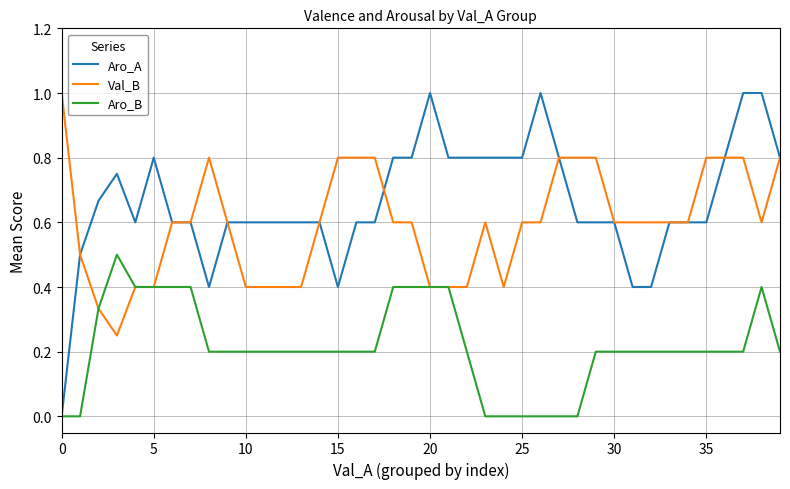

Which series has the largest total across all categories?

Aro_A